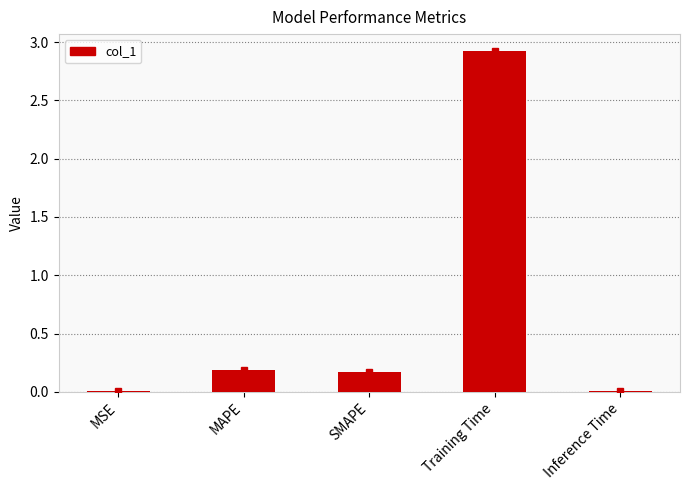

Are the bars horizontal?

No